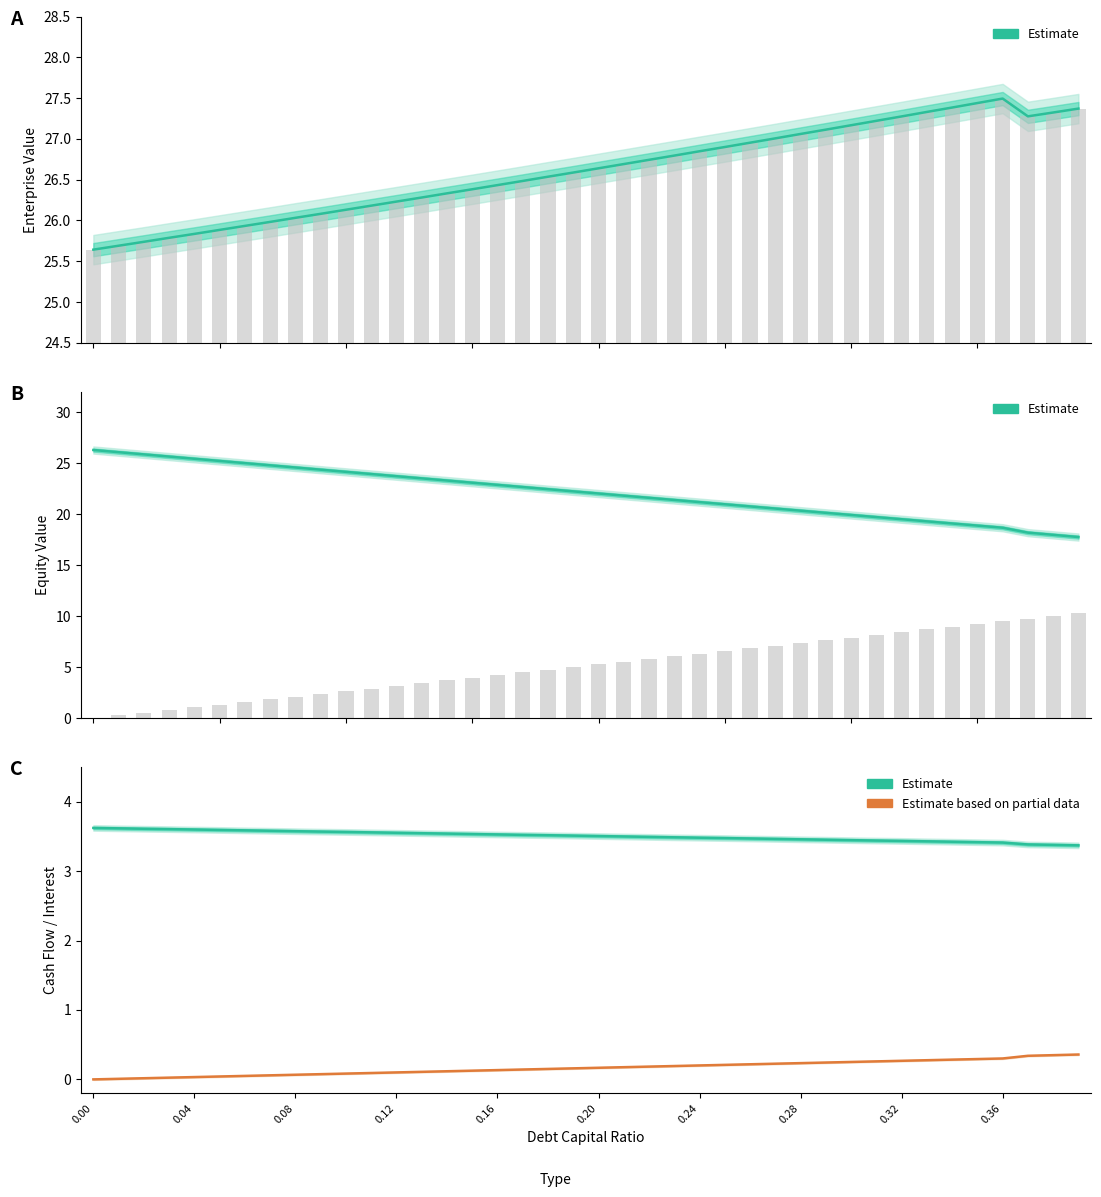

The value of Interest Expense (partial) at 0.28 is 0.2. True or false?

False